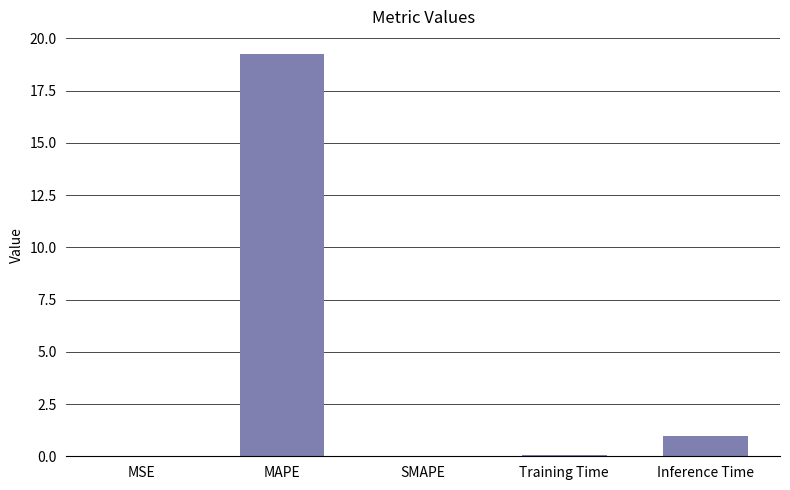

Which label corresponds to the largest value in the chart?

MAPE